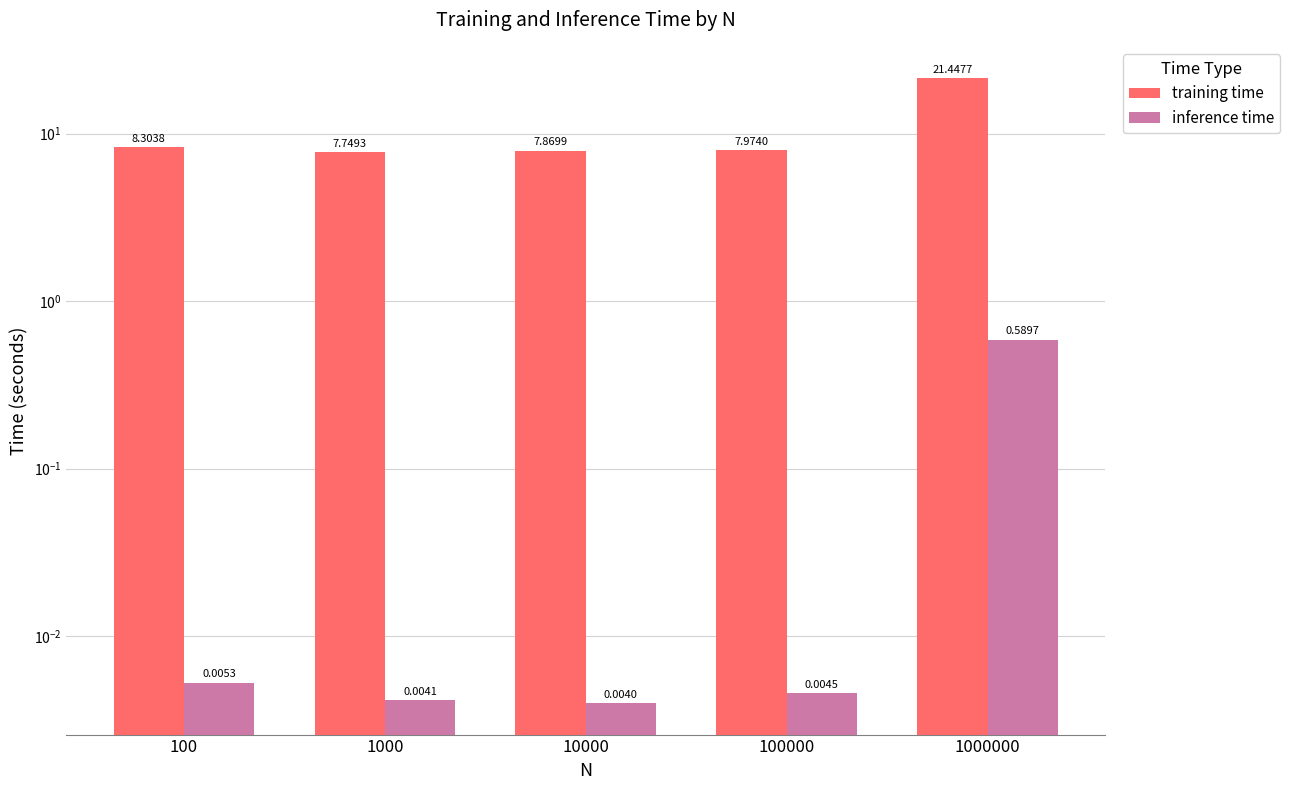

What is the value of the inference time bar at the 5th from the left?

0.6